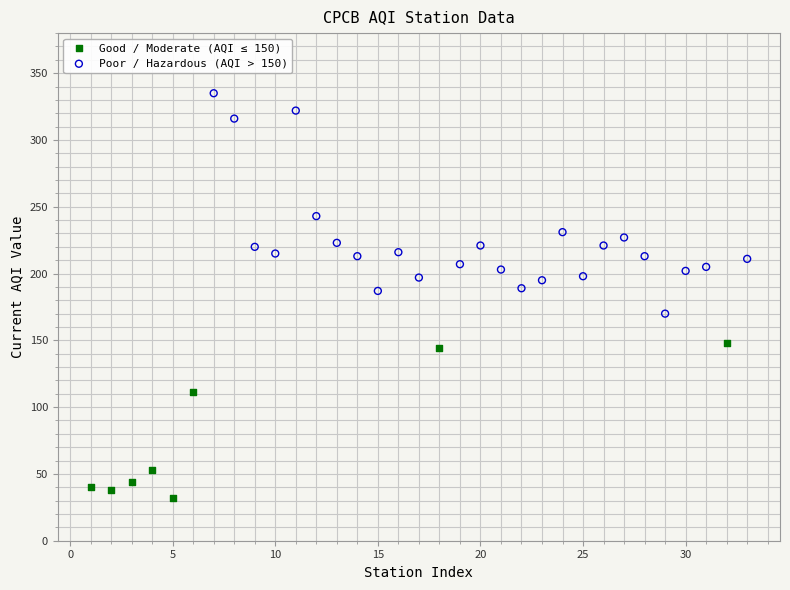

Which series reaches the maximum Y coordinate?

Poor / Hazardous (AQI > 150)